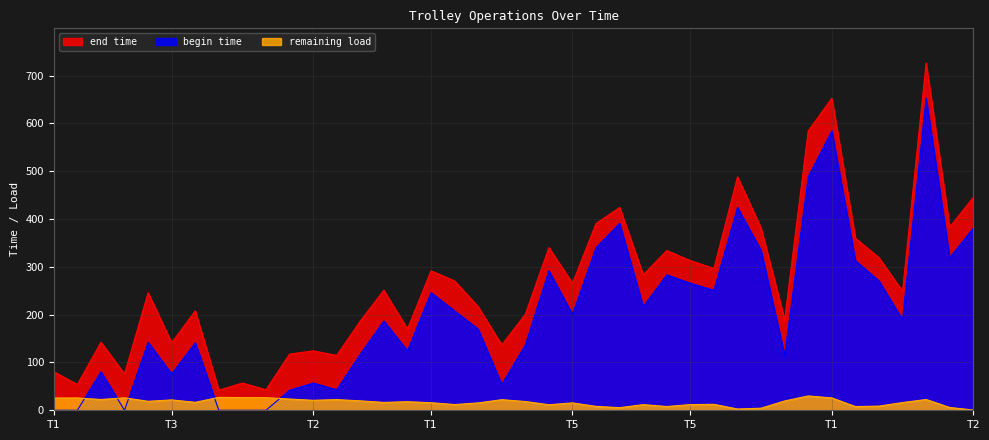

Which series changed the most between 6 and 6?

begin time